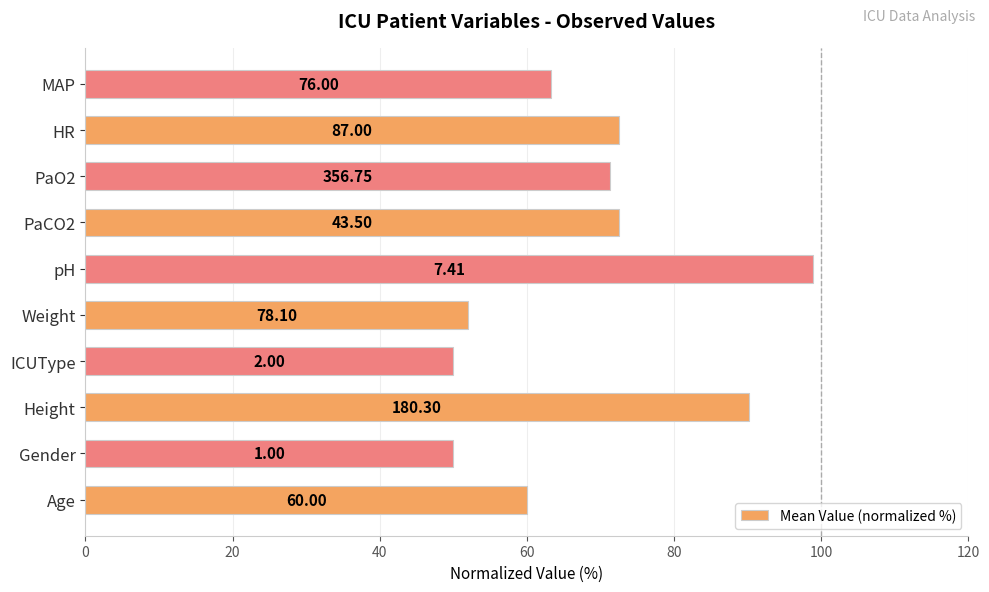

How many bars are there in total?

10